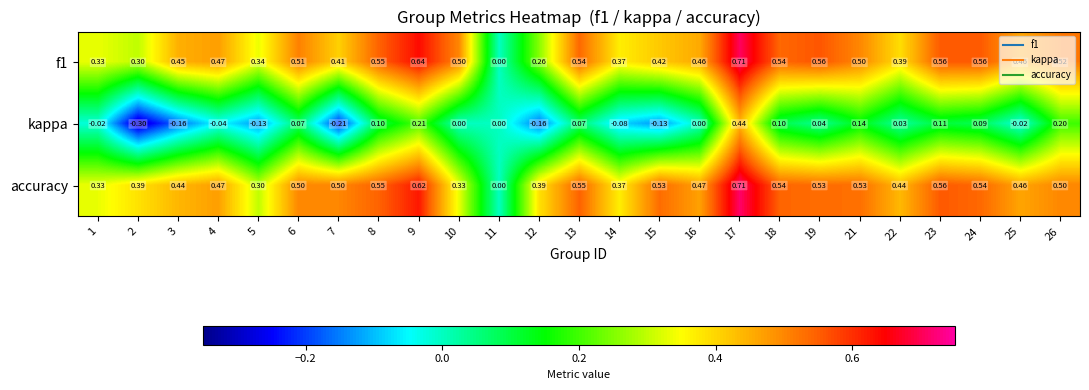

How many categories are shown in the chart?

25